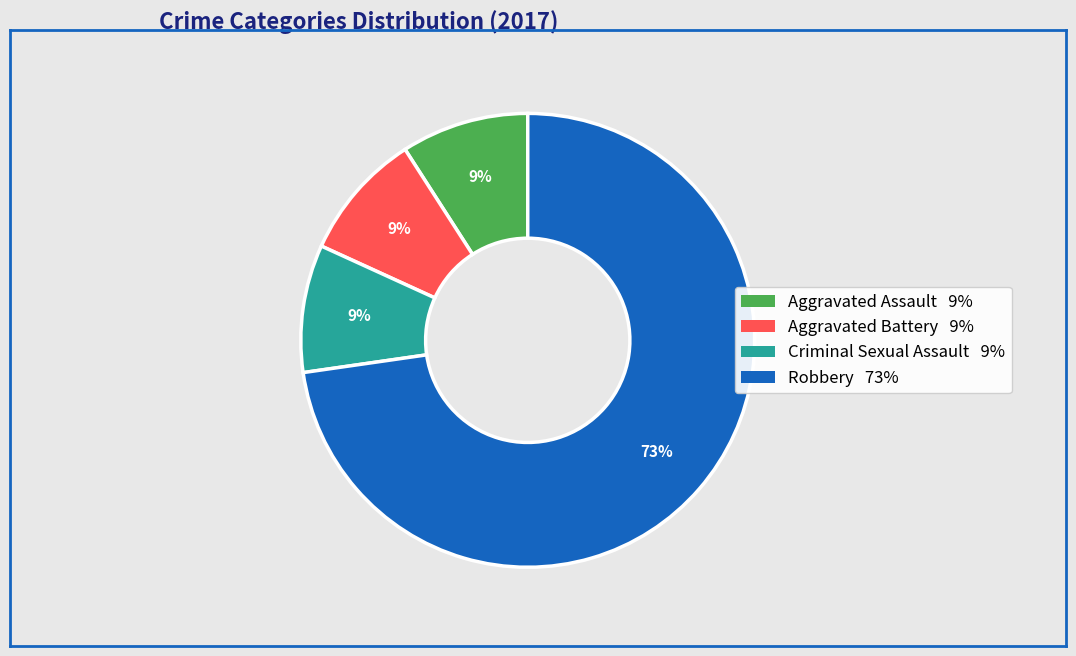

Which category has the biggest portion of the pie?

Robbery